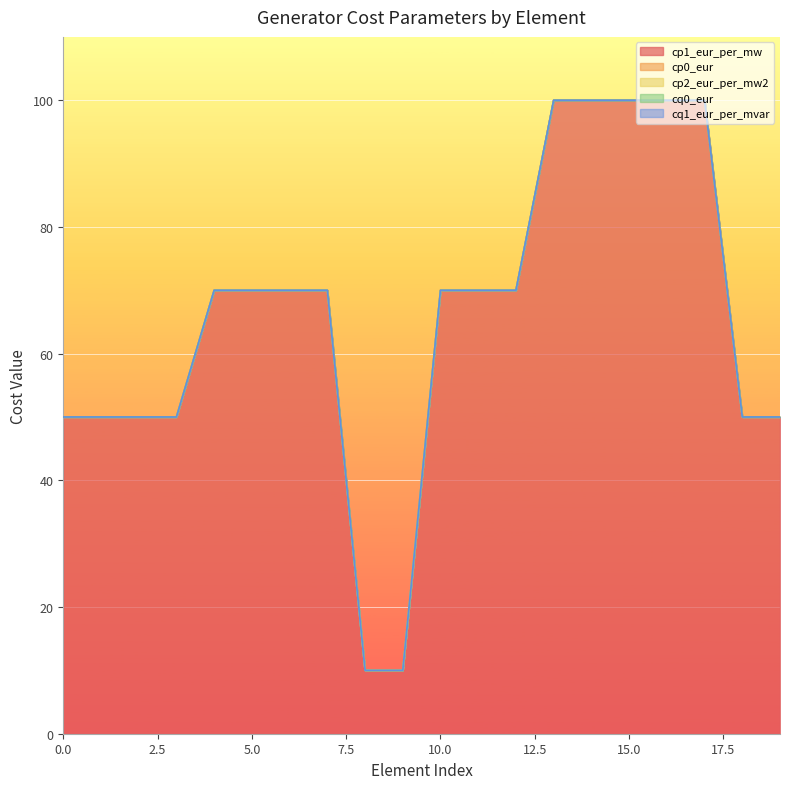

Reading left to right, transcribe all the data shown in this chart.

cp1_eur_per_mw: 50	50	50	50	70	70	70	70	10	10	70	70	70	100	100	100	100	100	50	50
cp0_eur: 0	0	0	0	0	0	0	0	0	0	0	0	0	0	0	0	0	0	0	0
cp2_eur_per_mw2: 0	0	0	0	0	0	0	0	0	0	0	0	0	0	0	0	0	0	0	0
cq0_eur: 0	0	0	0	0	0	0	0	0	0	0	0	0	0	0	0	0	0	0	0
cq1_eur_per_mvar: 0	0	0	0	0	0	0	0	0	0	0	0	0	0	0	0	0	0	0	0